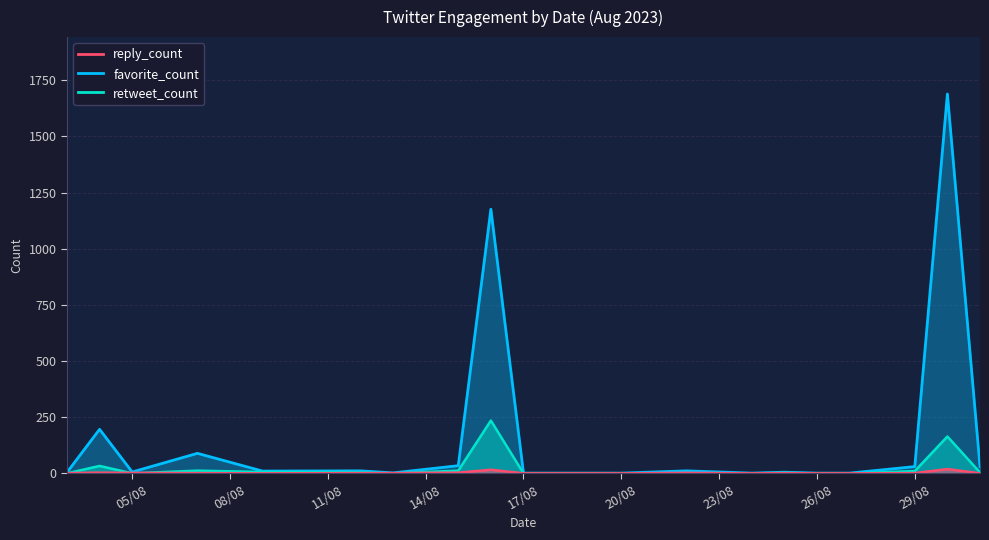

How many lines are shown in the chart?

3